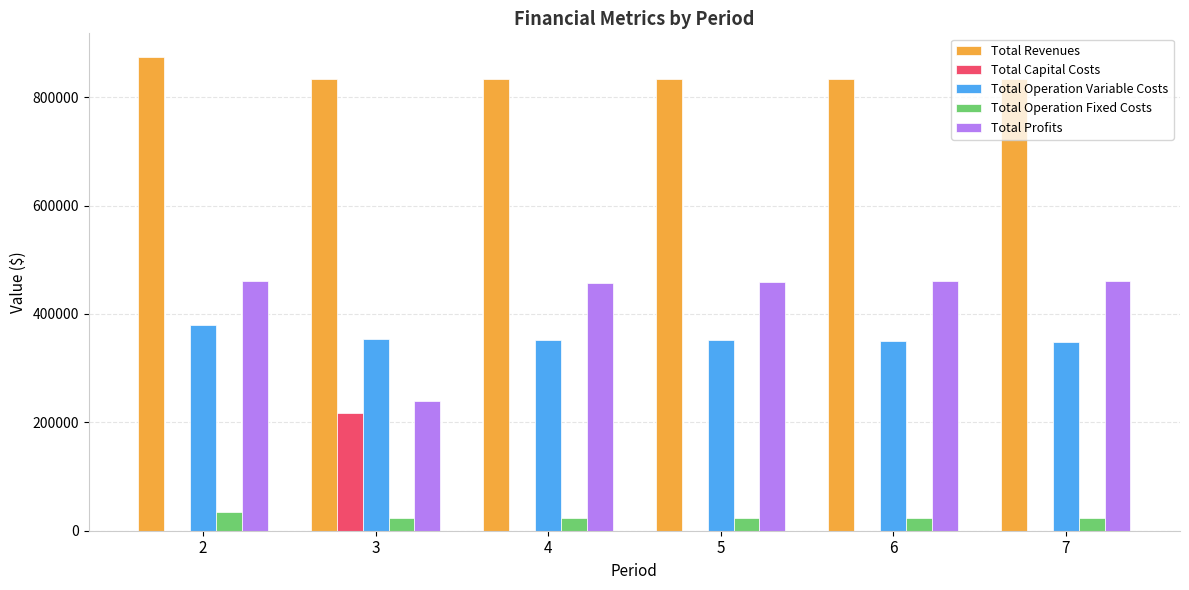

Which series has the largest total across all categories?

Total Revenues